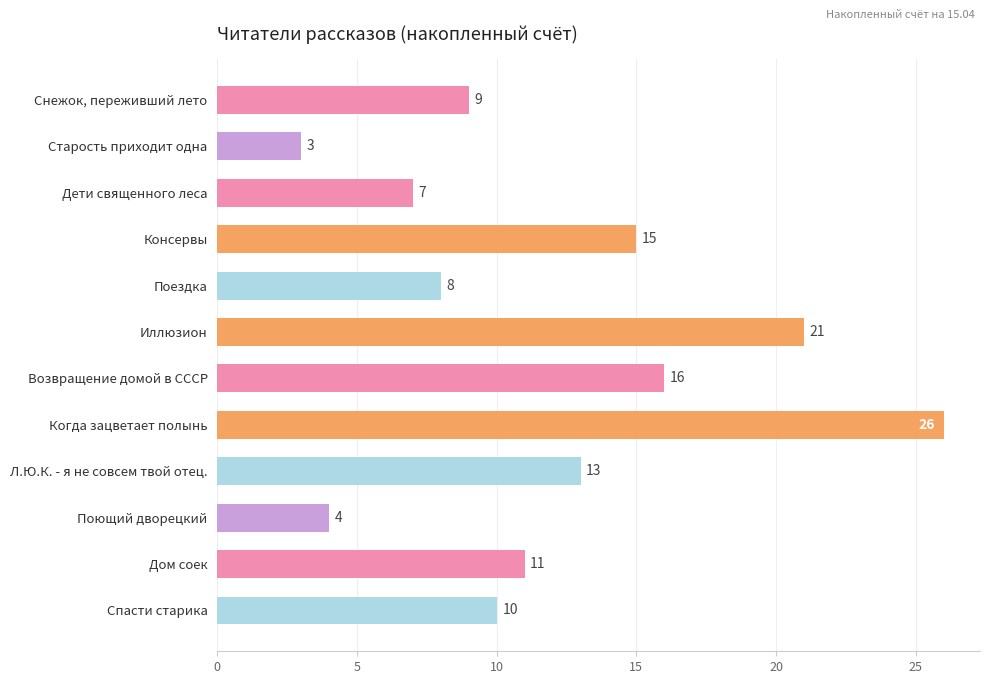

Reading bottom to top, transcribe all the data shown in this chart.

Спасти старика=10	Дом соек=11	Поющий дворецкий=4	Л.Ю.К. - я не совсем твой отец.=13	Когда зацветает полынь=26	Возвращение домой в СССР=16	Иллюзион=21	Поездка=8	Консервы=15	Дети священного леса=7	Старость приходит одна=3	Снежок, переживший лето=9